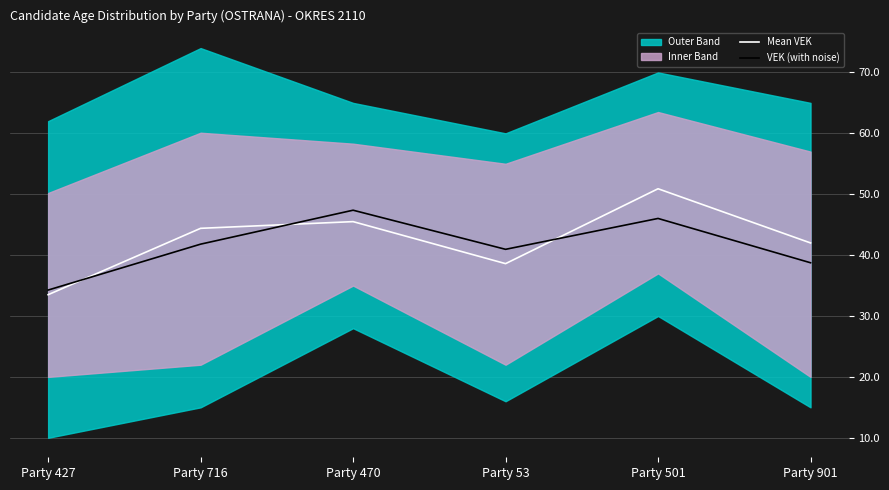

List the series in order of their overall mean, lowest first.

VEK (with noise), Mean VEK